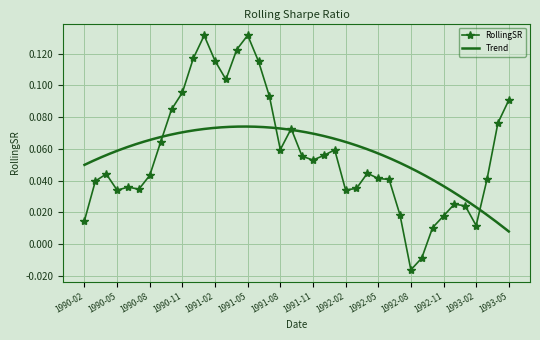

At which label does the data first exceed 0?

1990-02